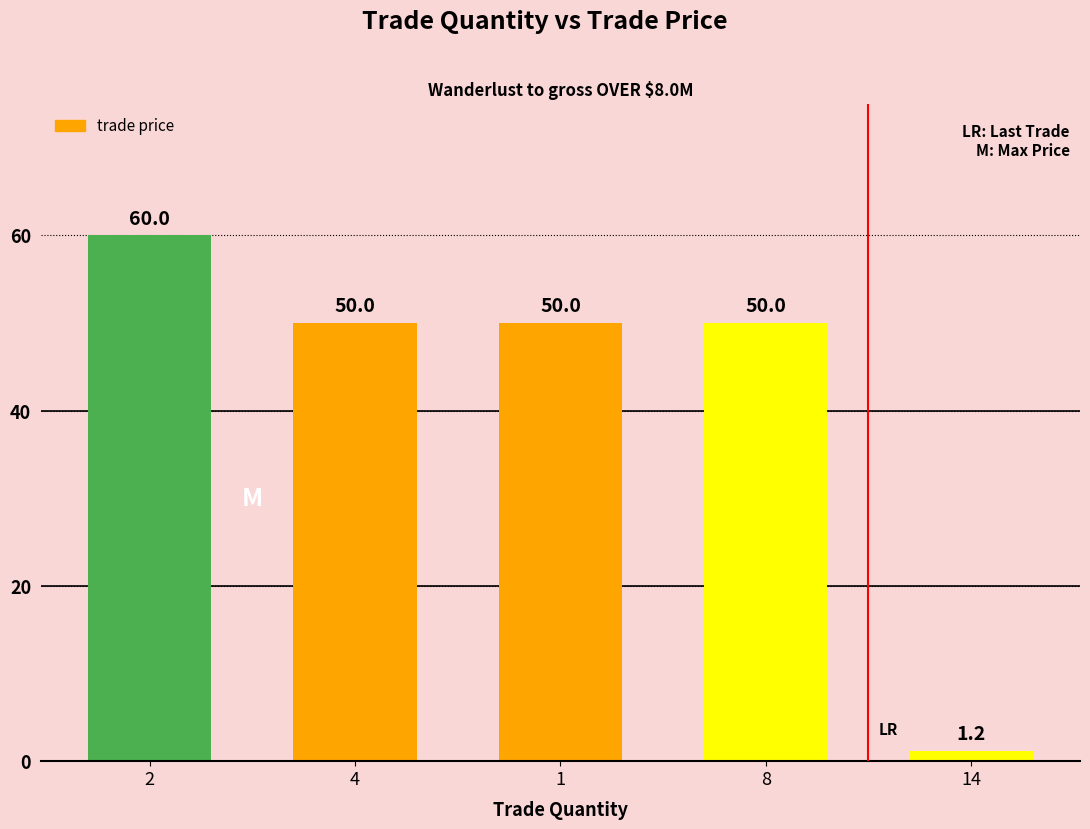

What is the change in value from 2 to 14?

-58.8